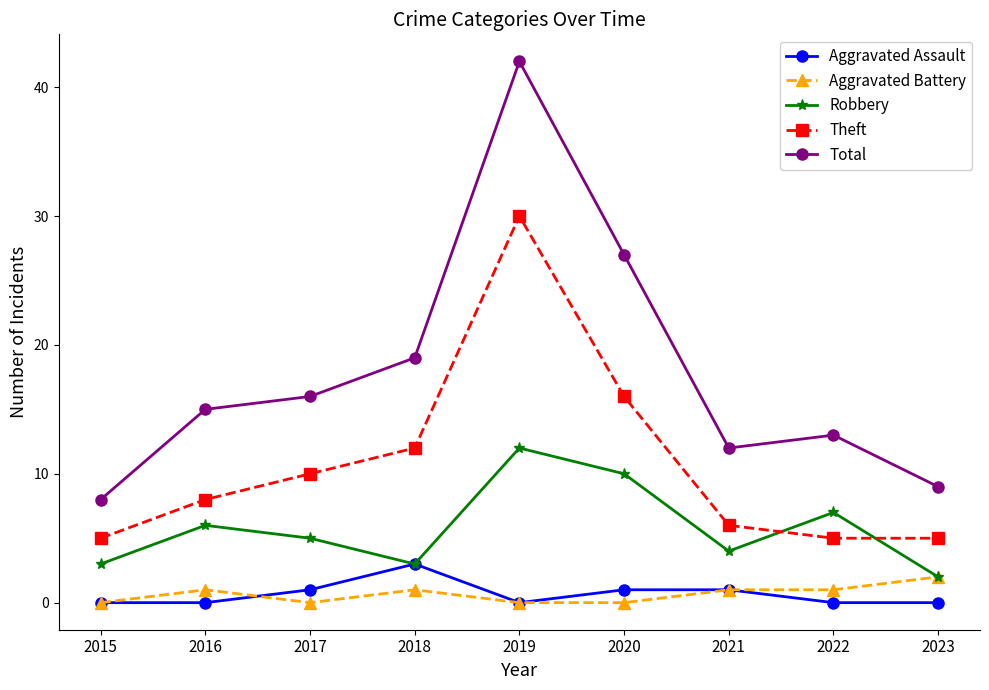

True or false: Aggravated Assault and Total cross at least once.

False